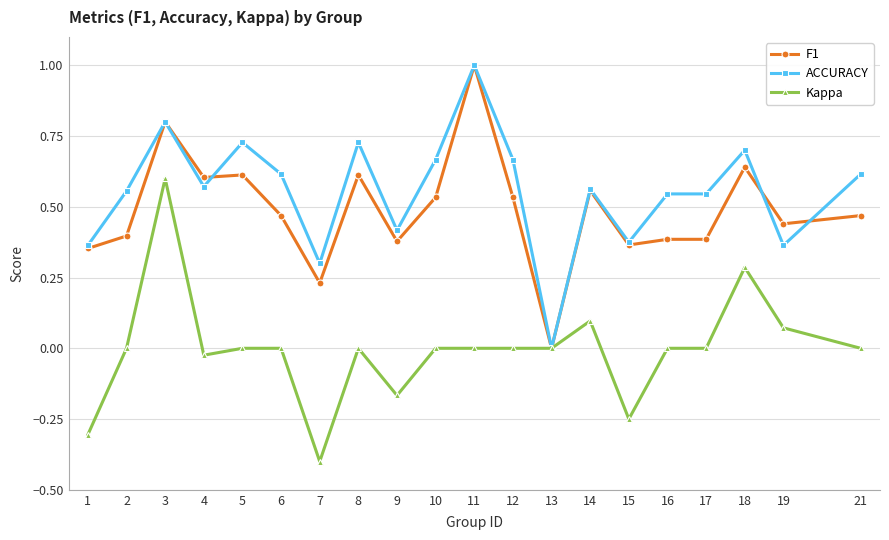

Which series changed the most between 11 and 15?

F1